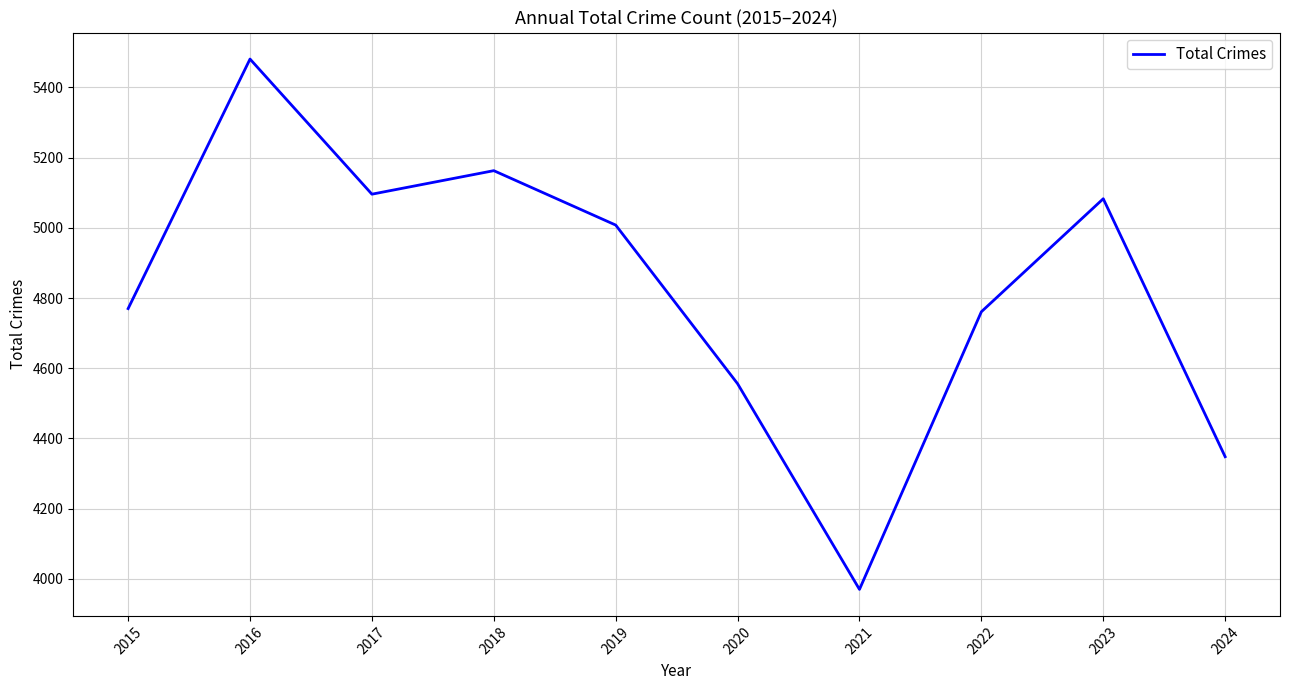

Where is the first local maximum?

2016